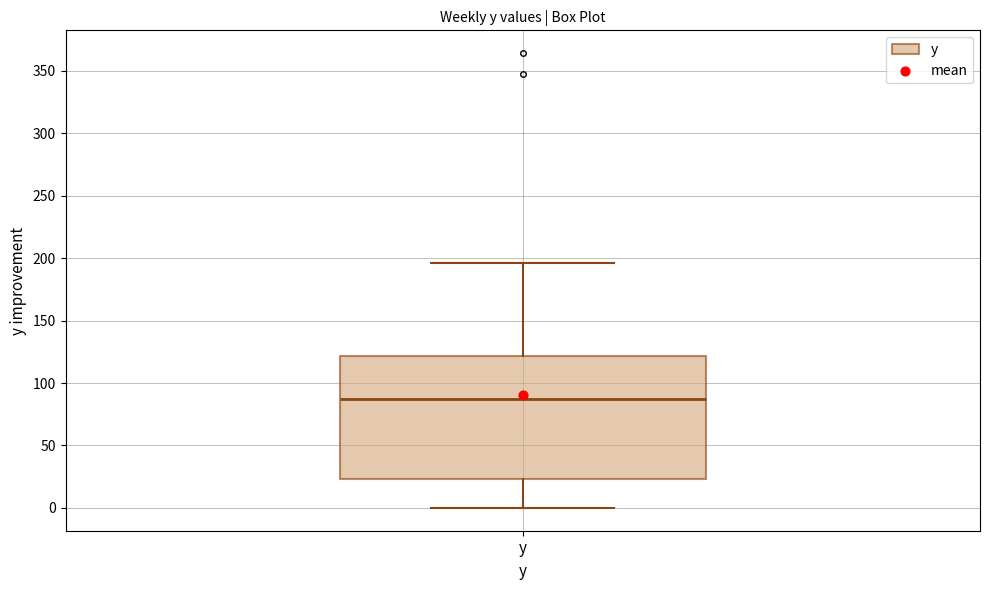

Where does the upper whisker of the box for y end on the y-axis? The values are not printed on the chart, so give them approximately, as read against the axis.

195